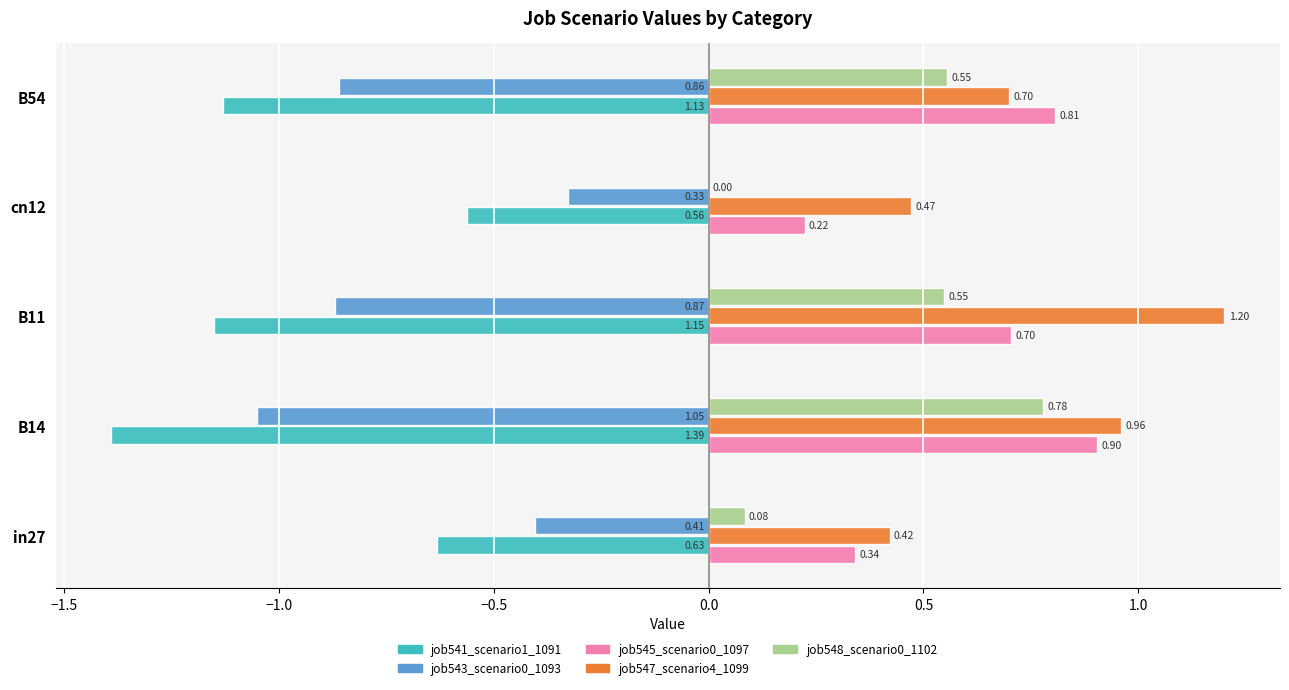

At which category is the sum across all series the highest?

B11